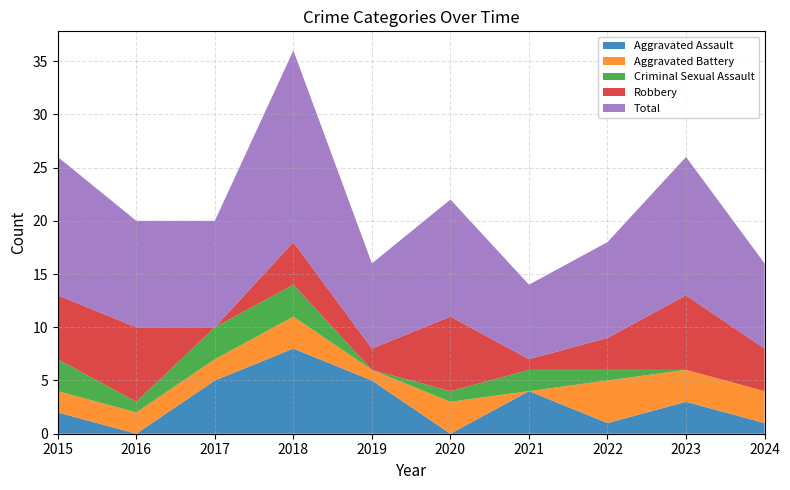

Reading left to right, what are all the values shown in this chart?

Aggravated Assault: 2	0	5	8	5	0	4	1	3	1
Aggravated Battery: 2	2	2	3	1	3	0	4	3	3
Criminal Sexual Assault: 3	1	3	3	0	1	2	1	0	0
Robbery: 6	7	0	4	2	7	1	3	7	4
Total: 13	10	10	18	8	11	7	9	13	8